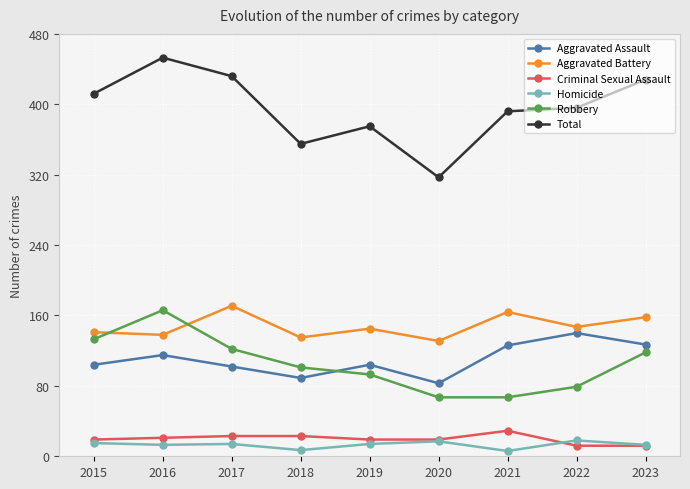

The value of Criminal Sexual Assault at 2017 is 23. True or false?

True